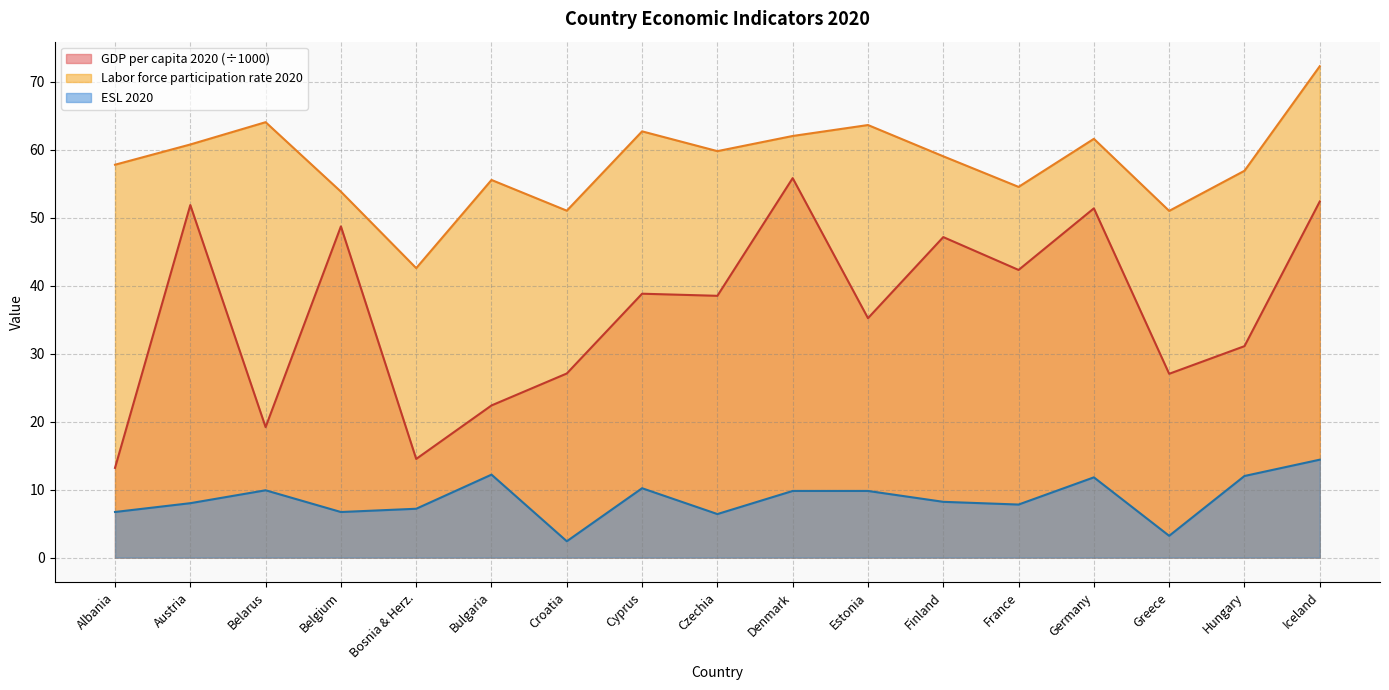

True or false: ESL 2020 has more than 0 interior local peaks.

True